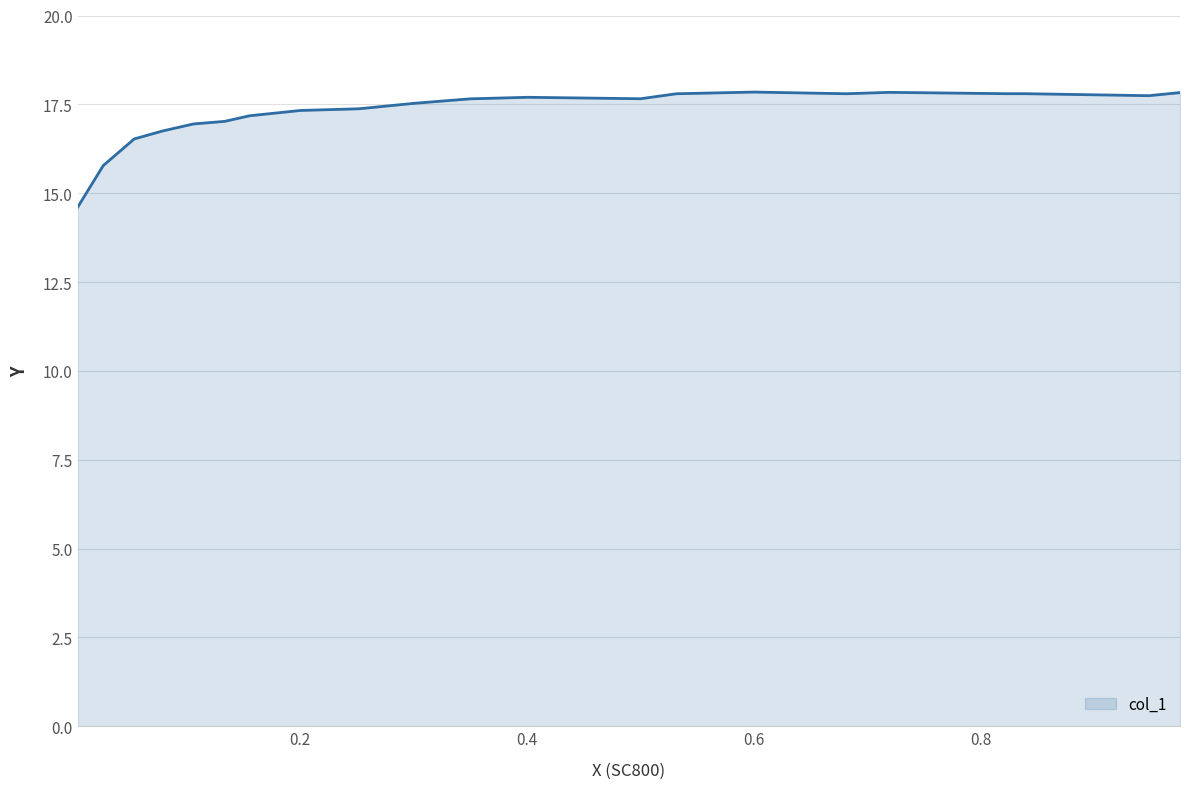

What is the greatest value displayed?

17.8